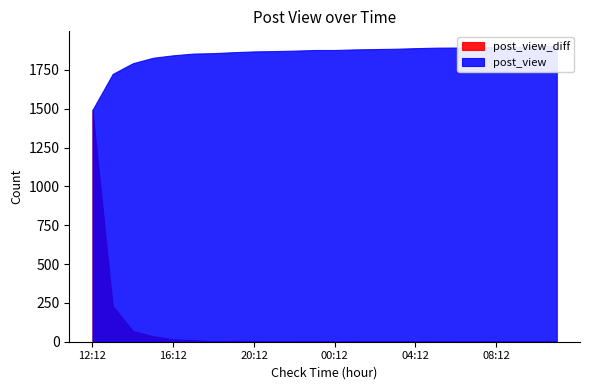

How many data points in post_view are less than 1878?

11